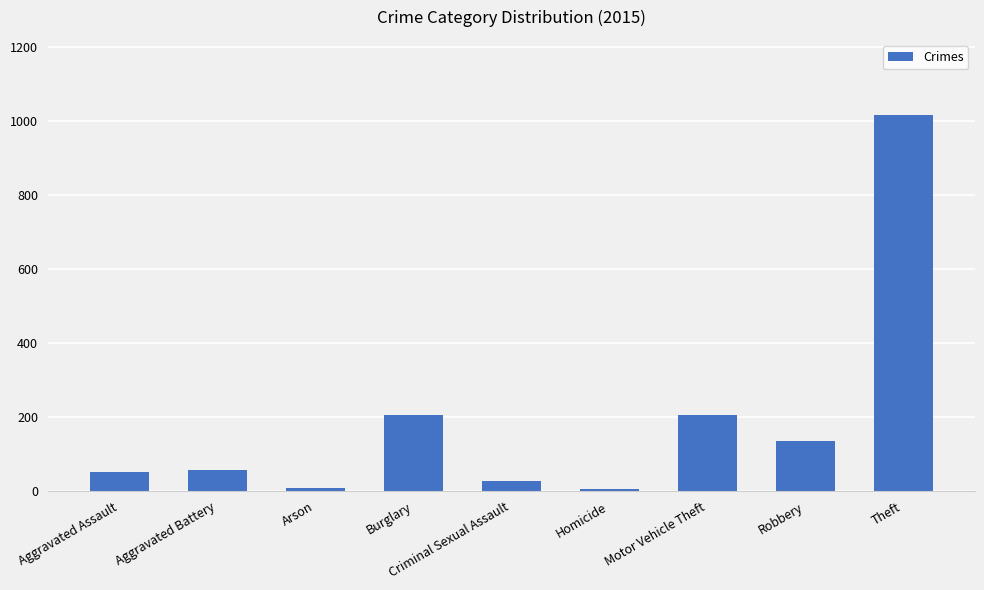

Between Motor Vehicle Theft and Homicide, which is larger?

Motor Vehicle Theft